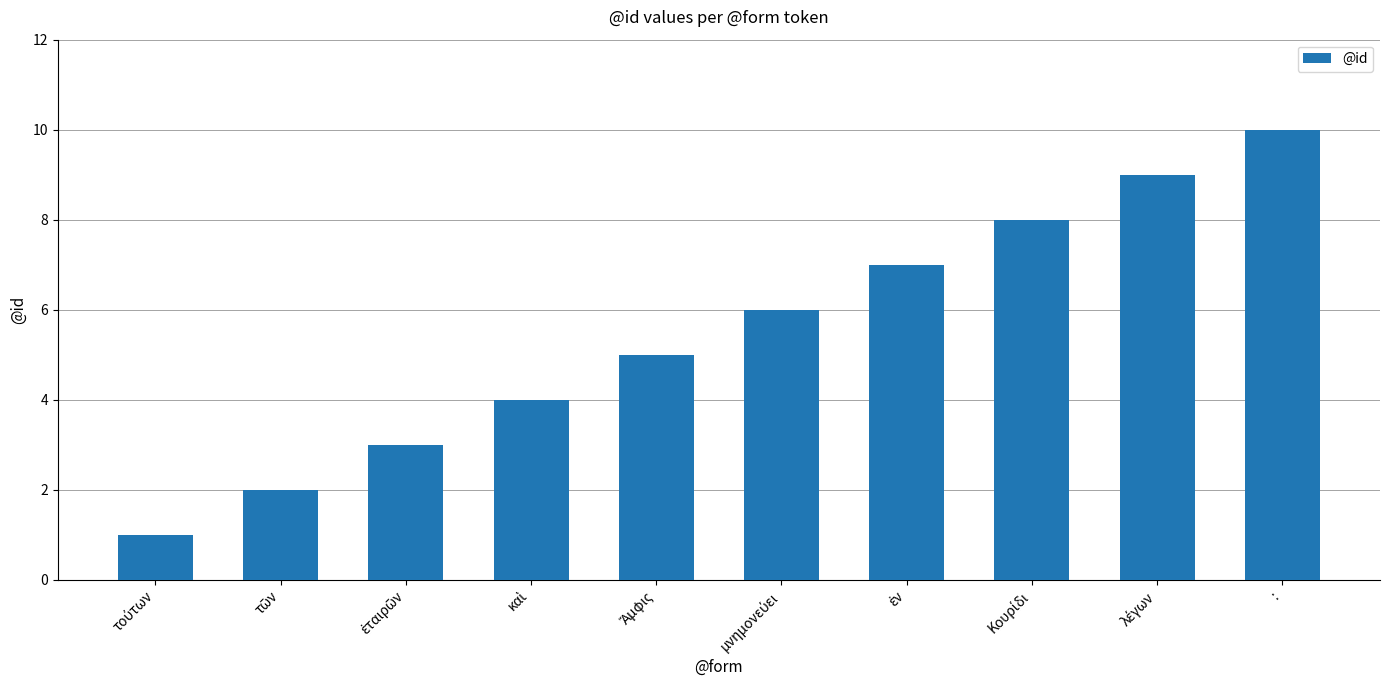

How many data points does each series have?

10